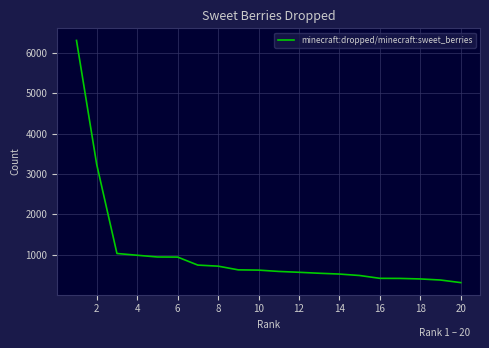

What is the greatest value displayed?

6311